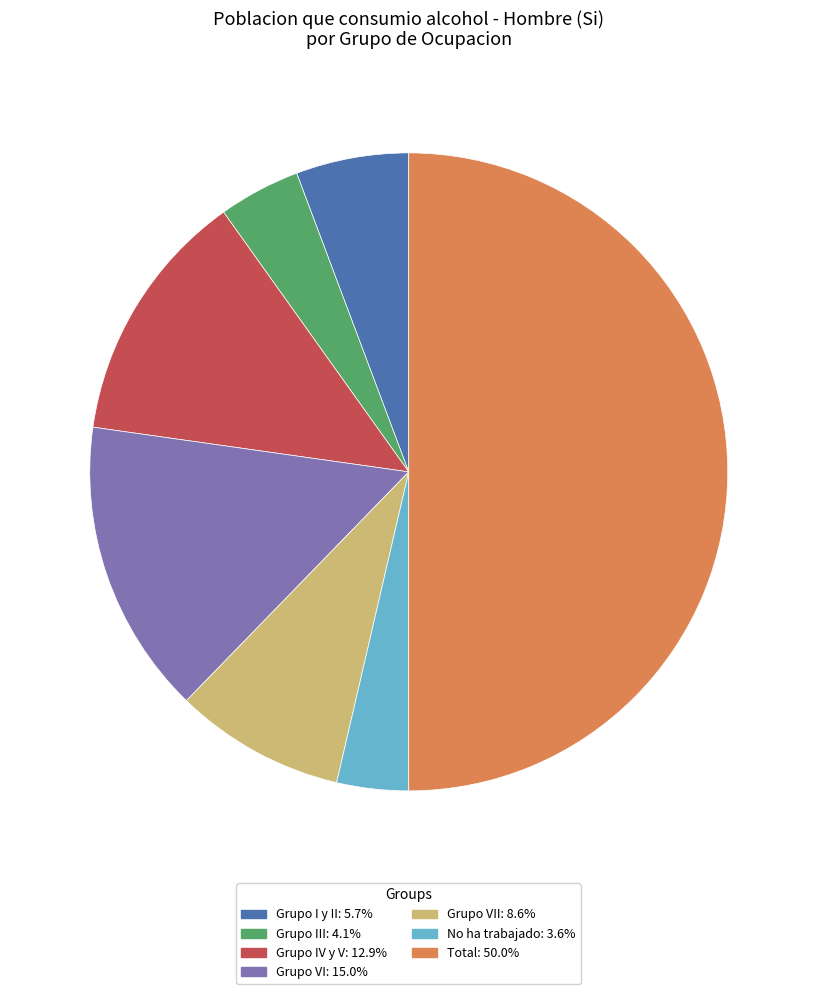

Rank the categories by value from lowest to highest.

No ha trabajado, Grupo III, Grupo I y II, Grupo VII, Grupo IV y V, Grupo VI, Total